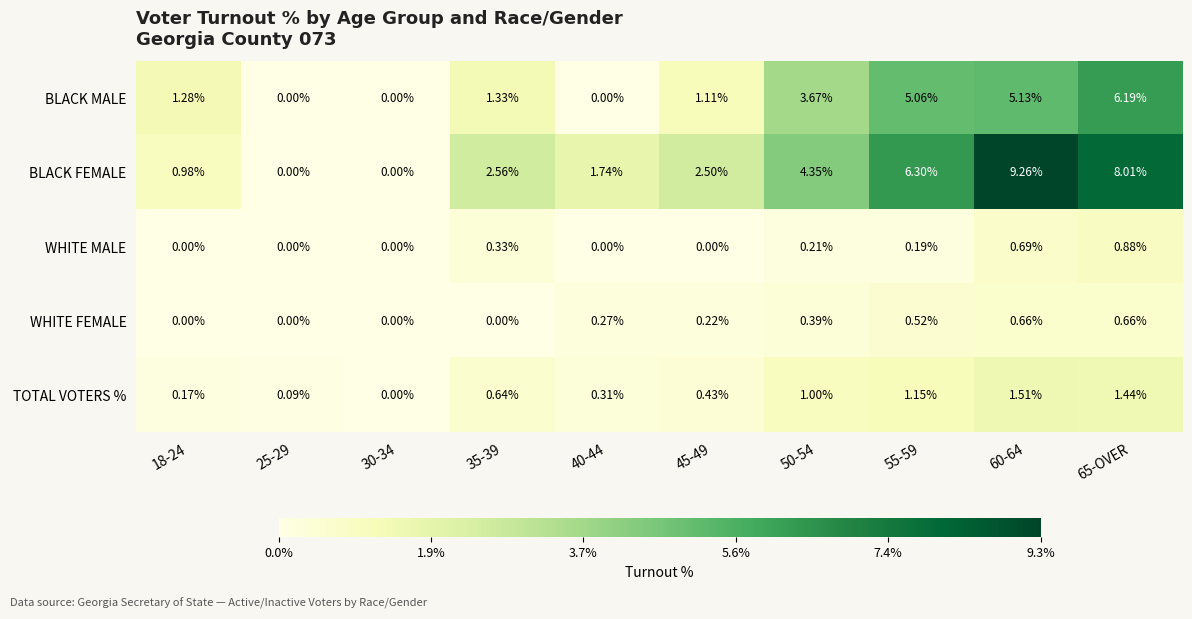

Which series has the largest total across all categories?

BLACK FEMALE